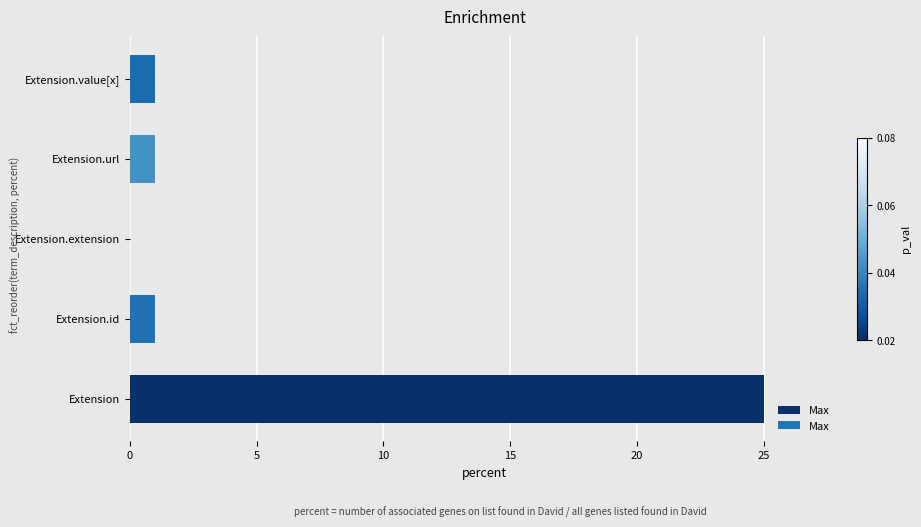

The value at Extension.value[x] is 2. True or false?

False